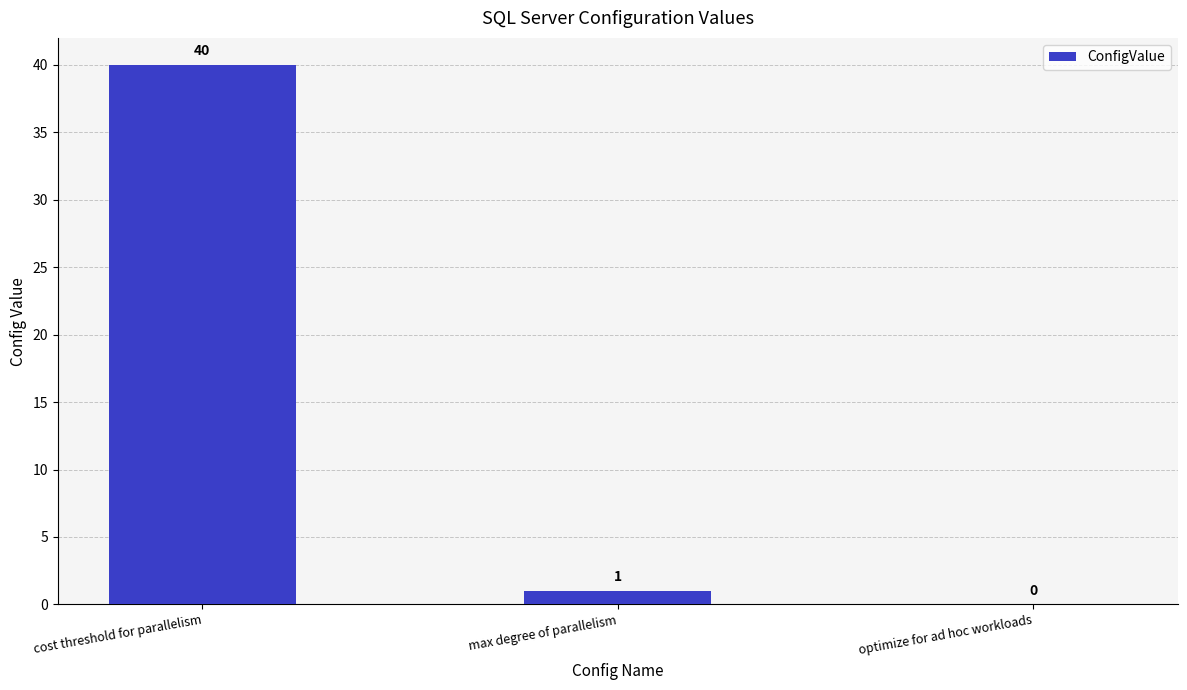

At which label is the value closest to 20?

max degree of parallelism